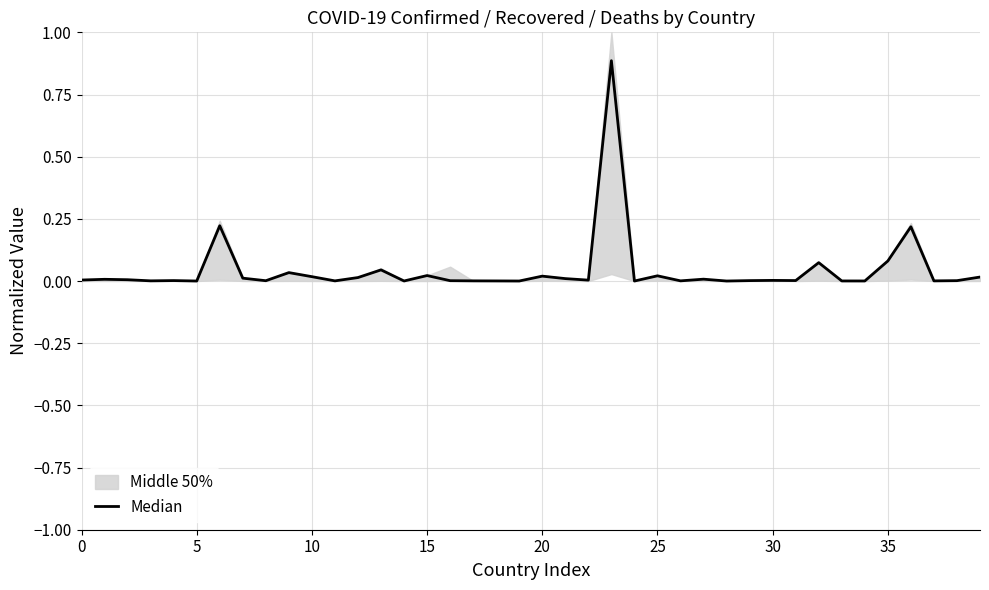

Which category has the lowest value across all series?

24